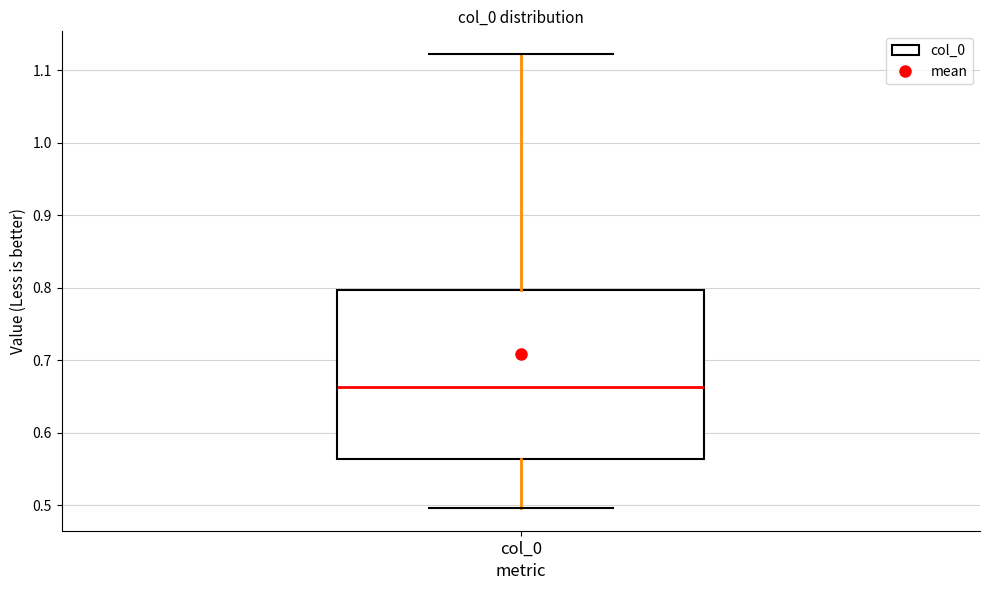

Transcribe this box plot: give where the median line is, the range the box spans, and where the two whiskers end, as read against the y-axis. The values are not printed on the chart, so give them approximately, as read against the axis.

median 0.66, box 0.56 to 0.80, whiskers 0.50 to 1.12